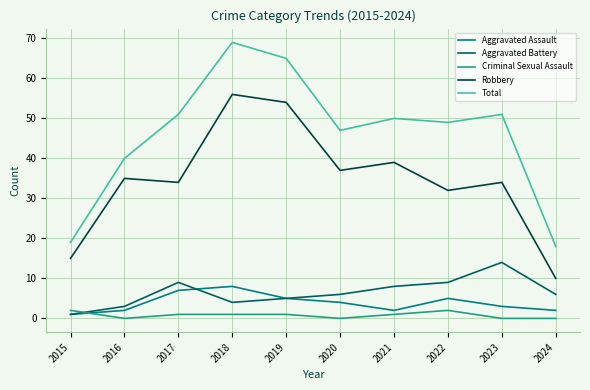

True or false: Aggravated Battery has a value of 6 at 2024.

True